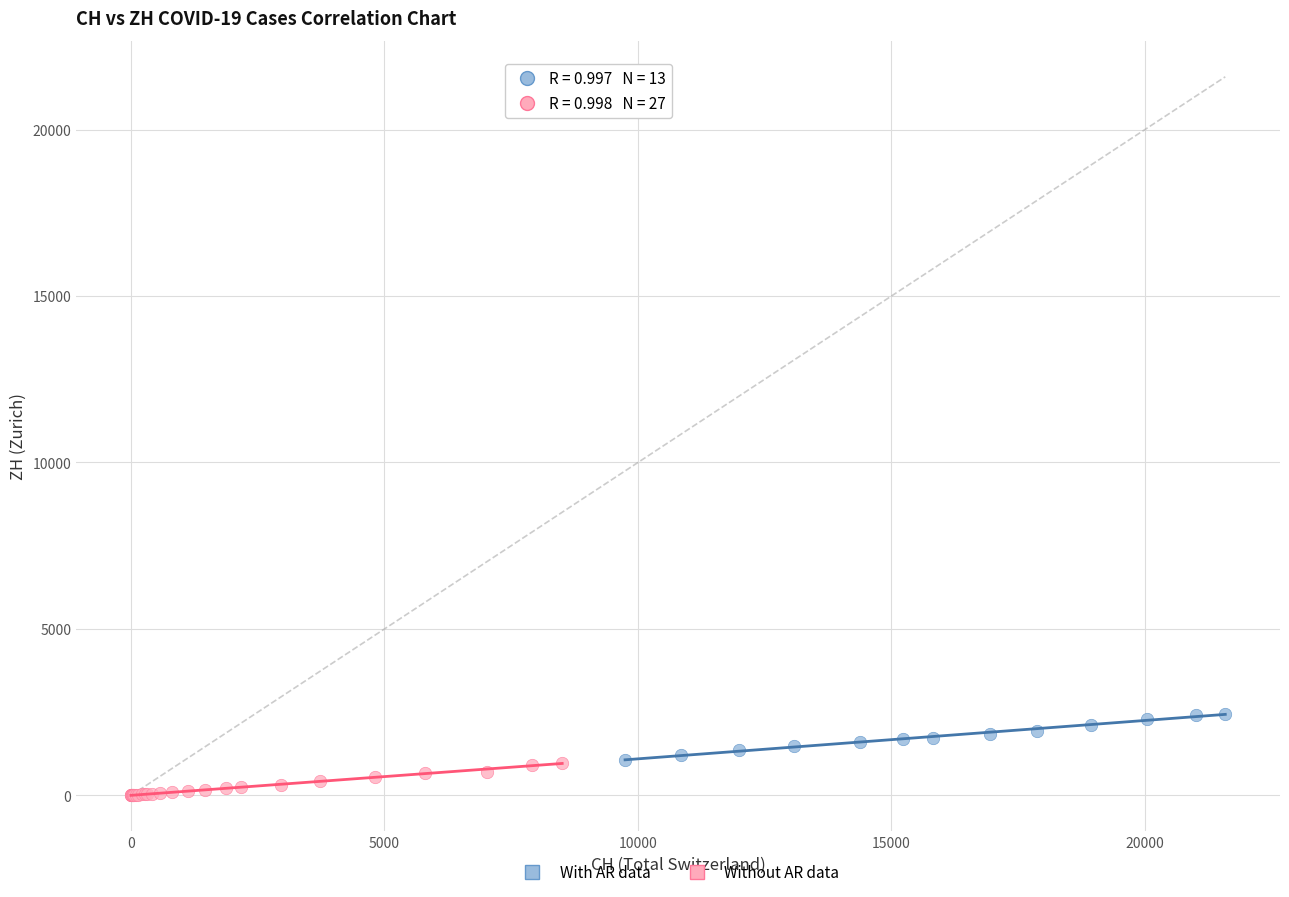

Which series reaches the maximum Y coordinate?

With AR data